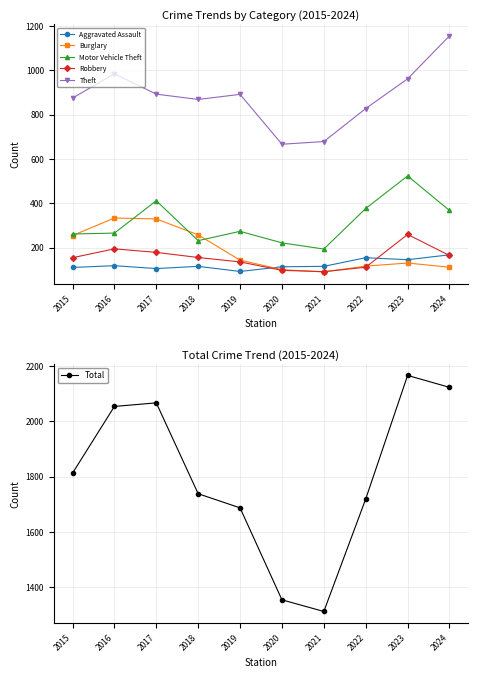

Where is the first local minimum for Robbery?

2021